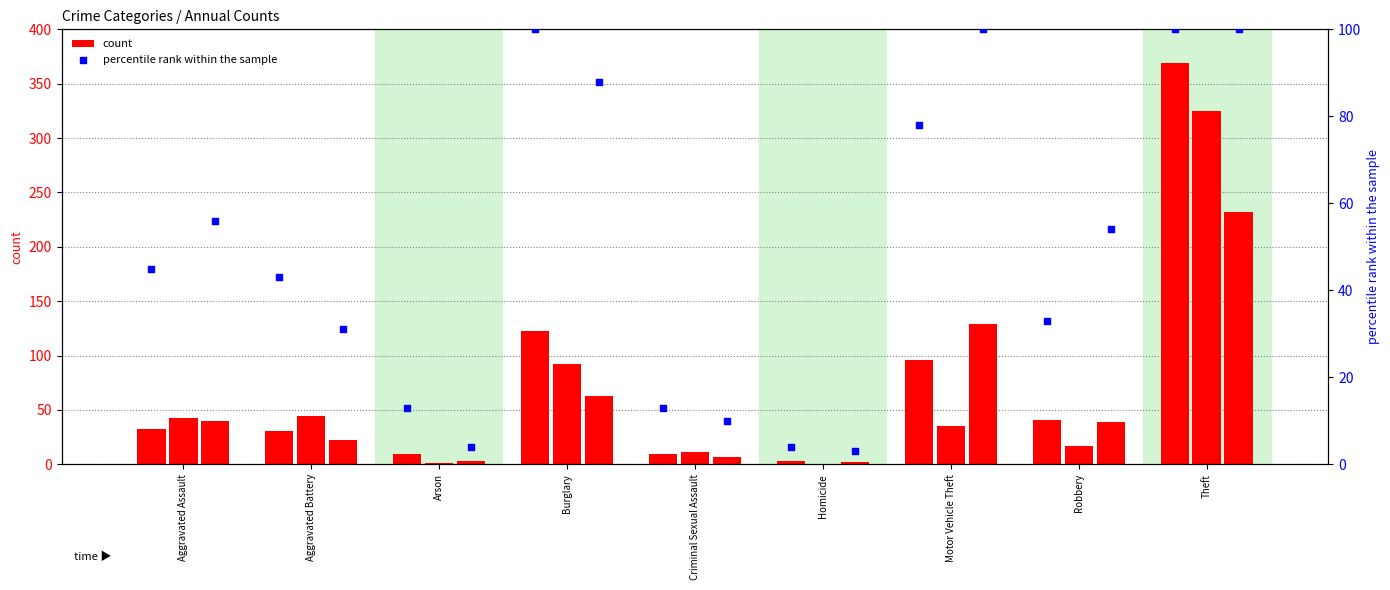

Which series contains the lowest Y value?

count